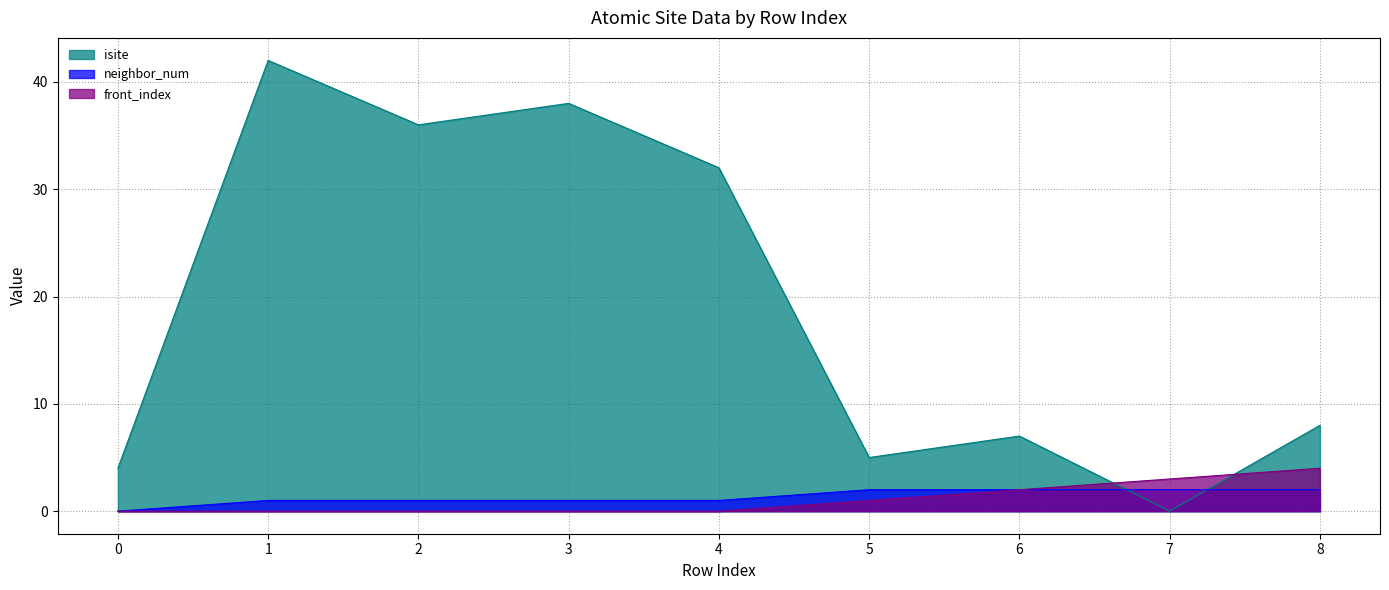

True or false: front_index has more than 2 points higher than both neighbors.

False